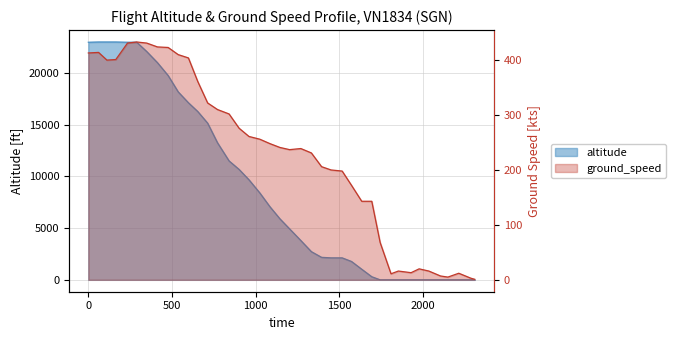

Count the number of categories in the chart.

40